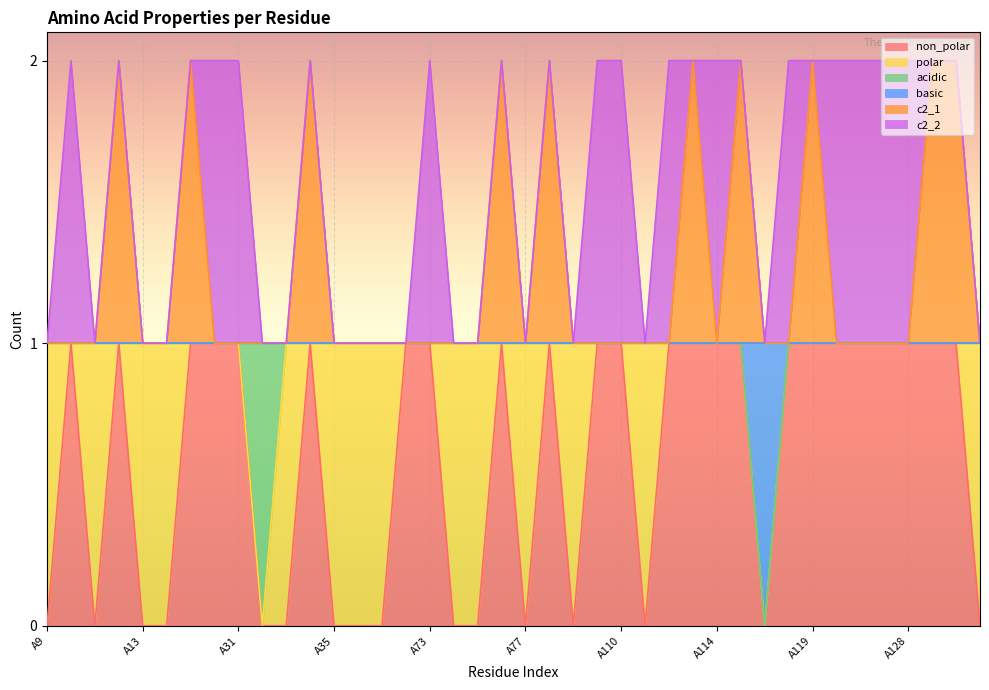

True or false: non_polar and c2_1 intersect in this chart.

False